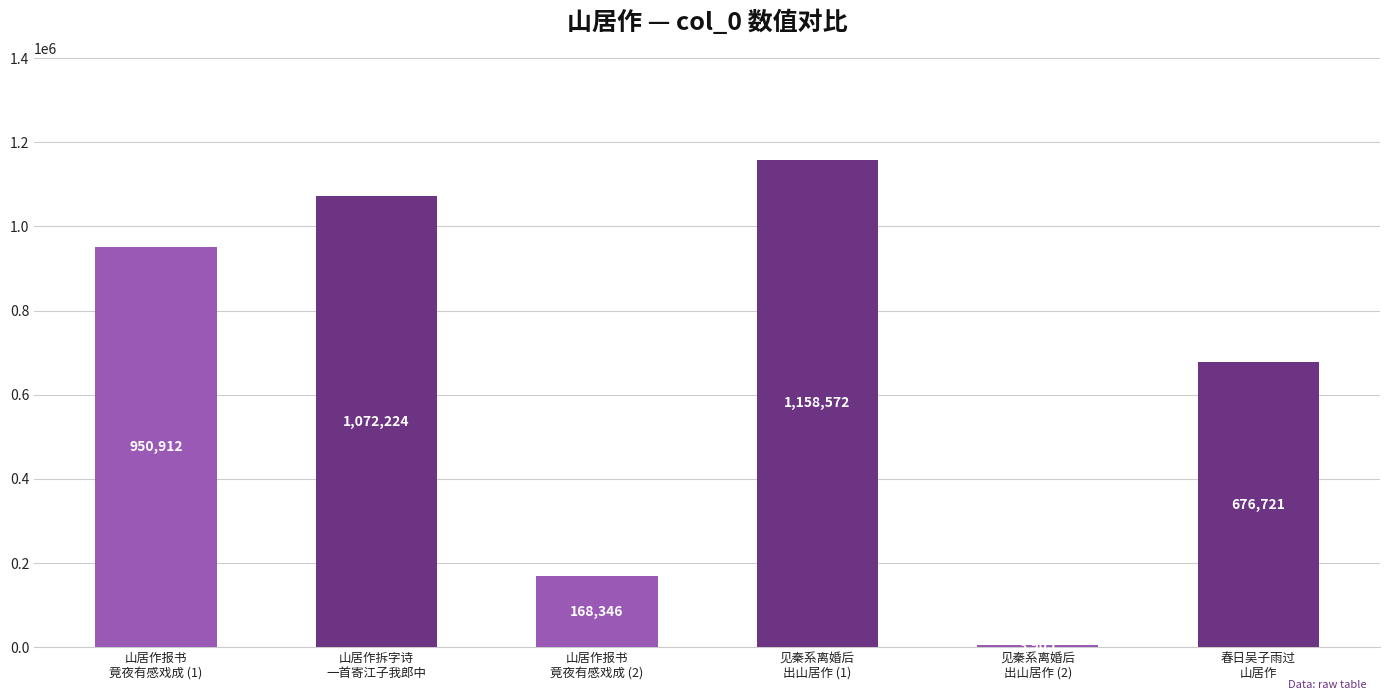

What is the greatest value displayed?

1158572